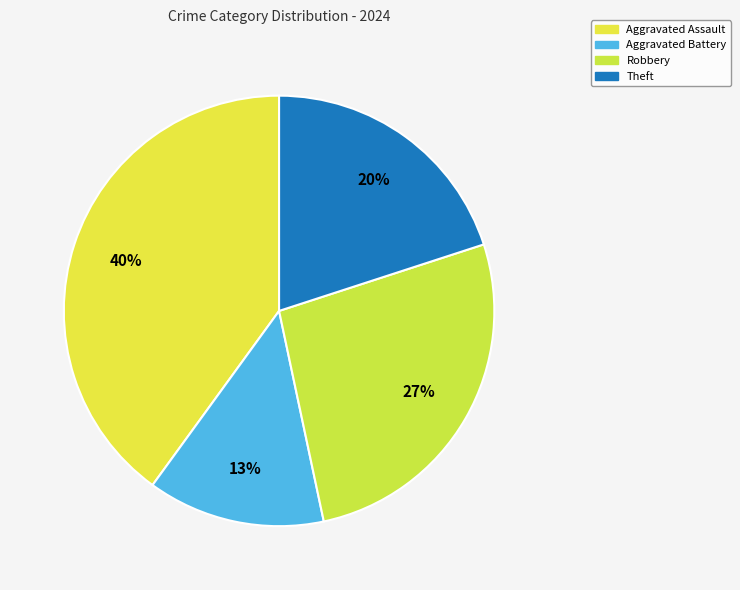

How many slices are in this pie chart?

4